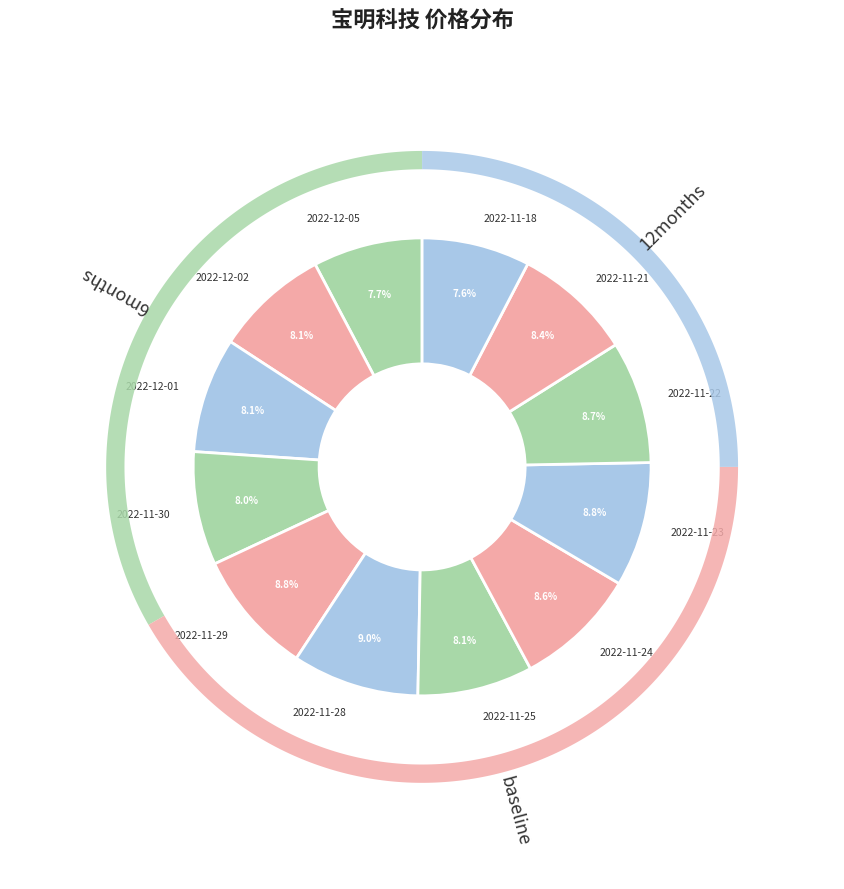

Is 2022-11-30 the majority of the pie?

No